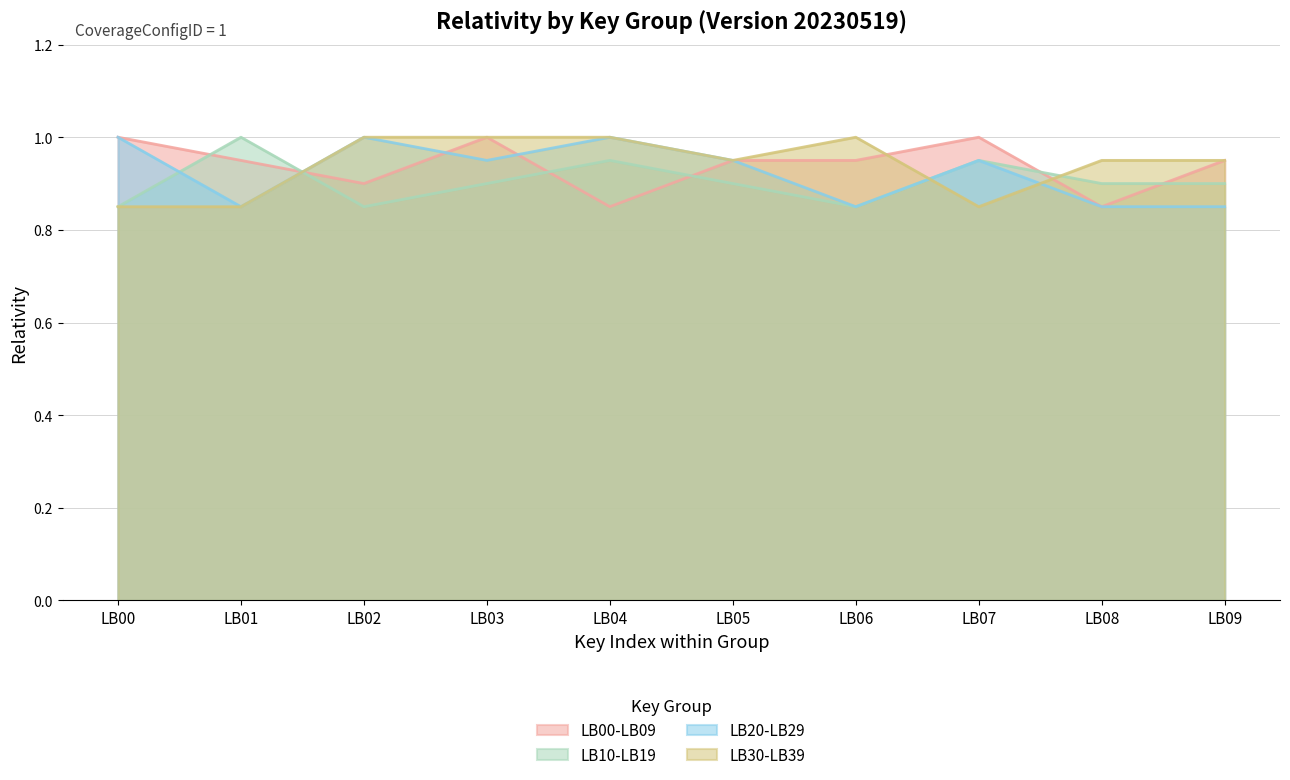

Which category has the highest value in the LB20-LB29 series?

LB00